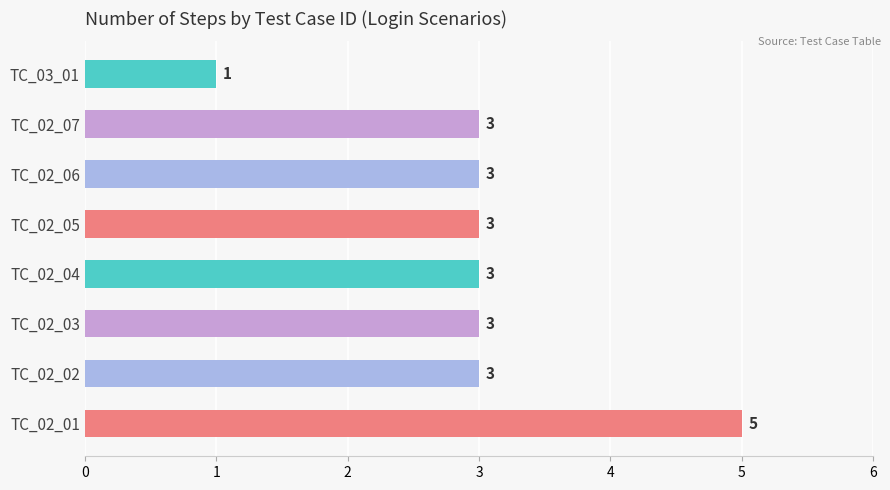

True or false: the data shows 1 at TC_03_01.

True